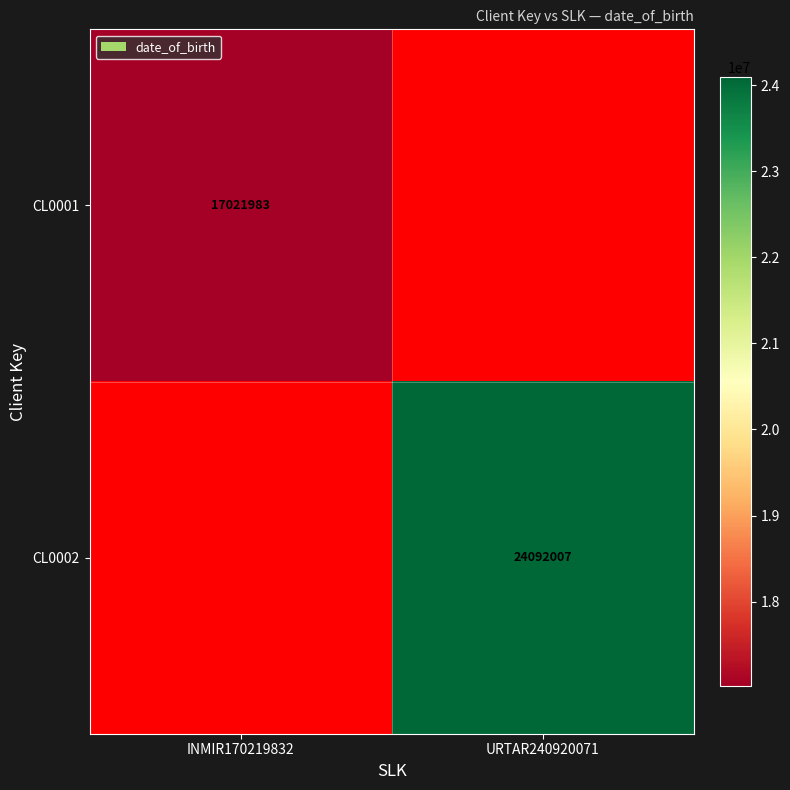

True or false: CL0001 has a value of 17021983 at INMIR170219832.

True